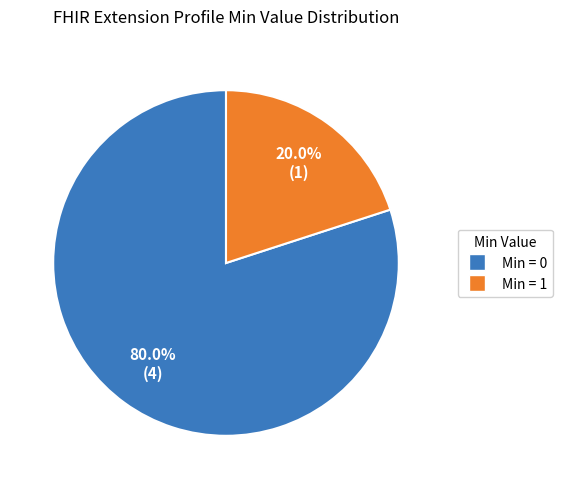

To the nearest percent, what is the difference between the largest and smallest slice percentages?

60%